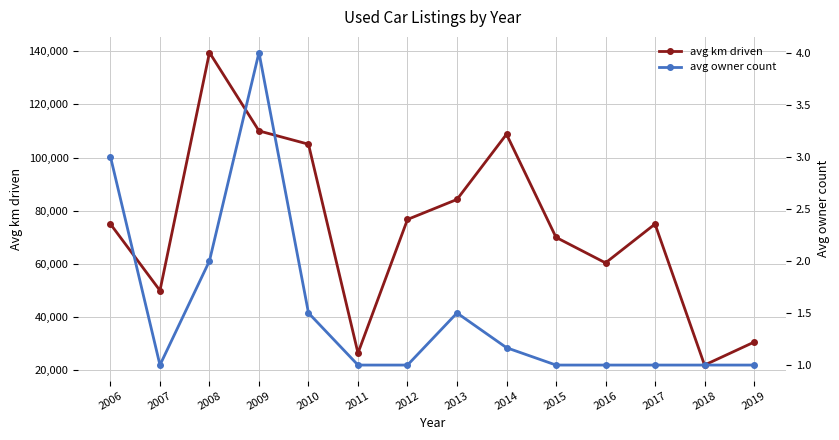

What are all the series names shown in the legend?

avg km driven, avg owner count